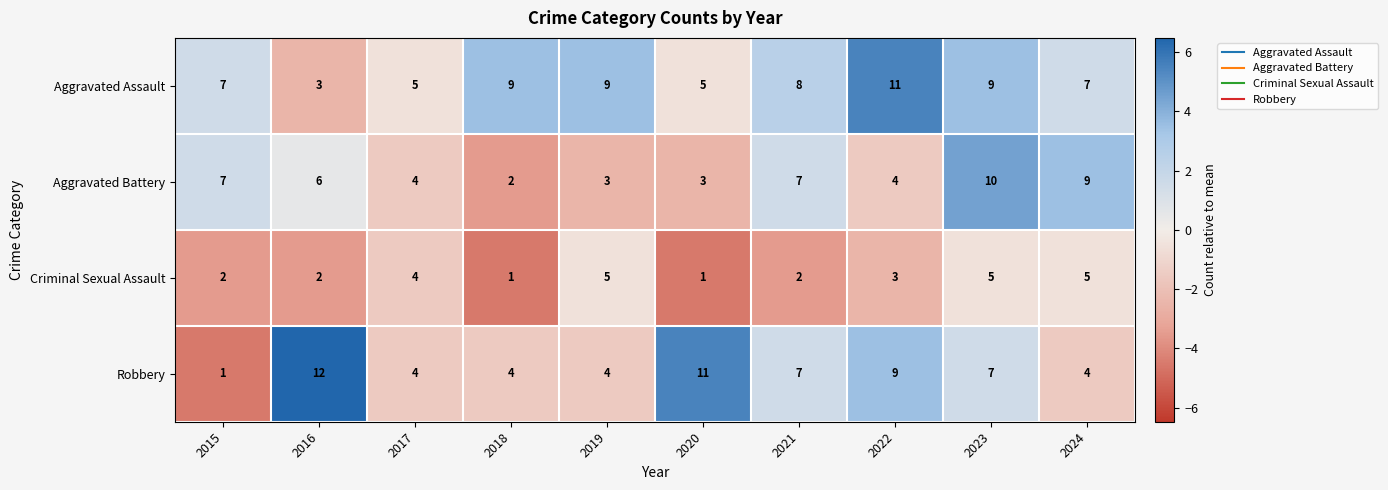

Count the number of categories in the chart.

10